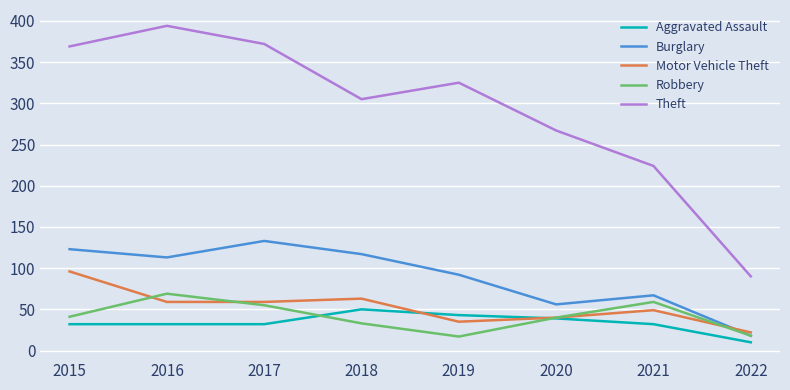

How many values in the Robbery series are below 41?

4